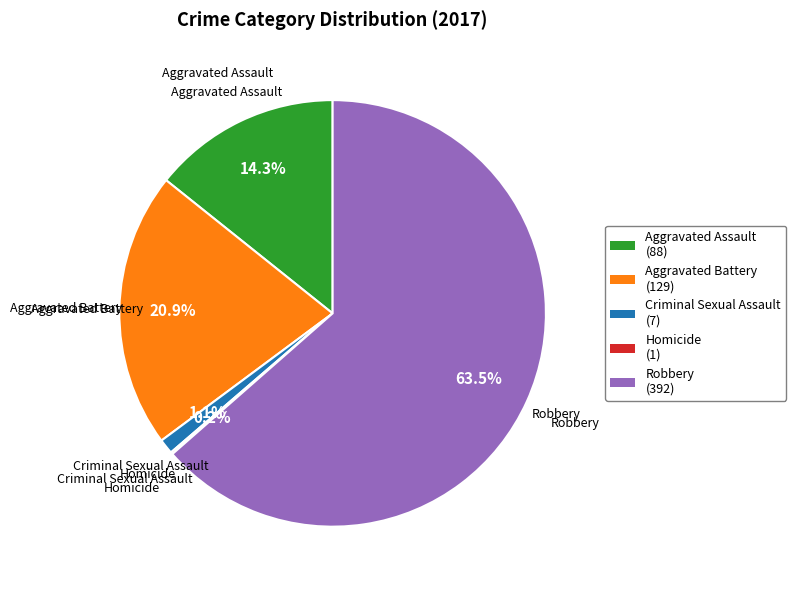

Approximately how many times larger is the value at Aggravated Assault (88) compared to Aggravated Battery (129)?

0.7